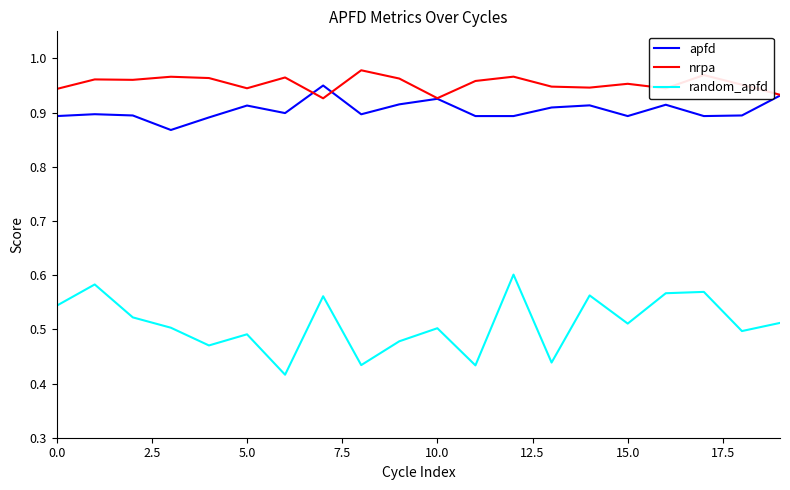

Which series has the largest range (max minus min)?

random_apfd